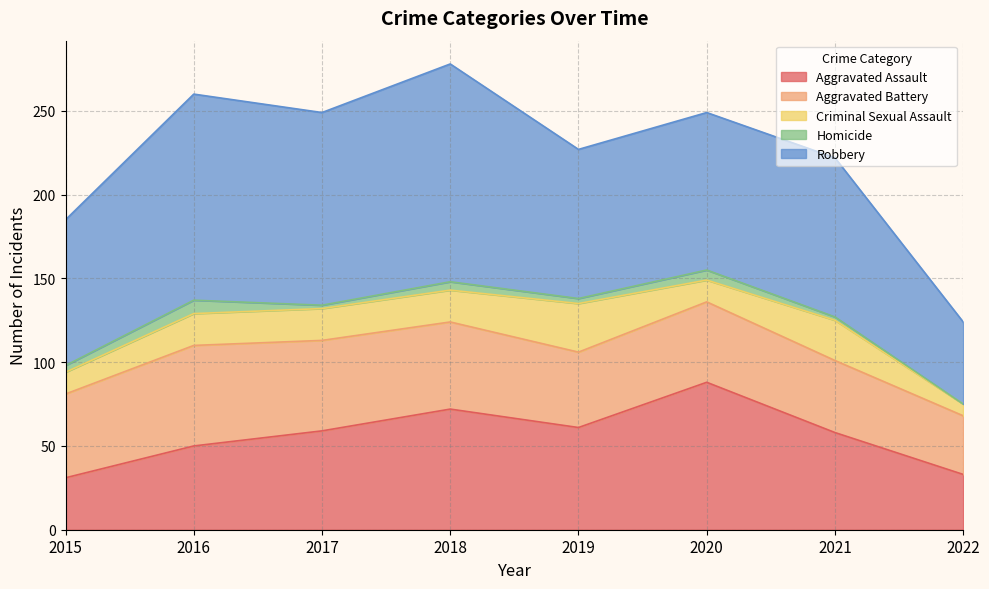

Reading left to right, transcribe all the data shown in this chart.

Aggravated Assault: 31	50	59	72	61	88	58	33
Aggravated Battery: 50	60	54	52	45	48	43	35
Criminal Sexual Assault: 13	19	19	19	29	13	24	7
Homicide: 4	8	2	5	3	6	2	0
Robbery: 87	123	115	130	89	94	95	49